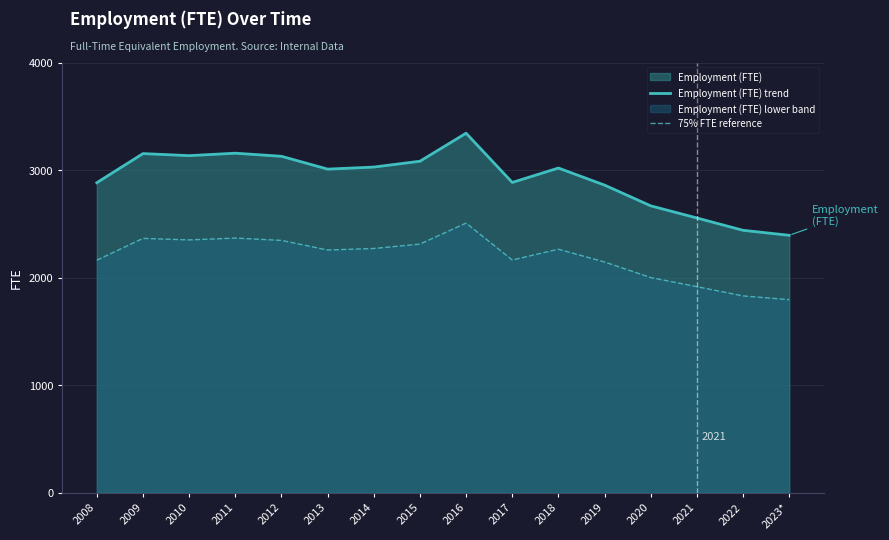

What is the label of the 7th point from the left?

2014